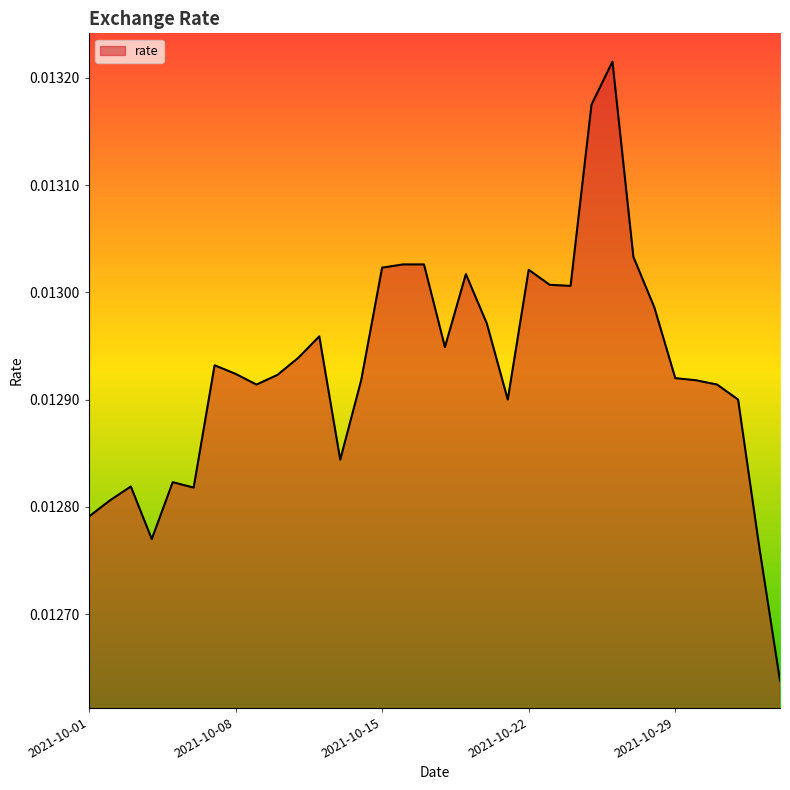

How many interior local peaks (higher than both neighbors) does the data have?

7